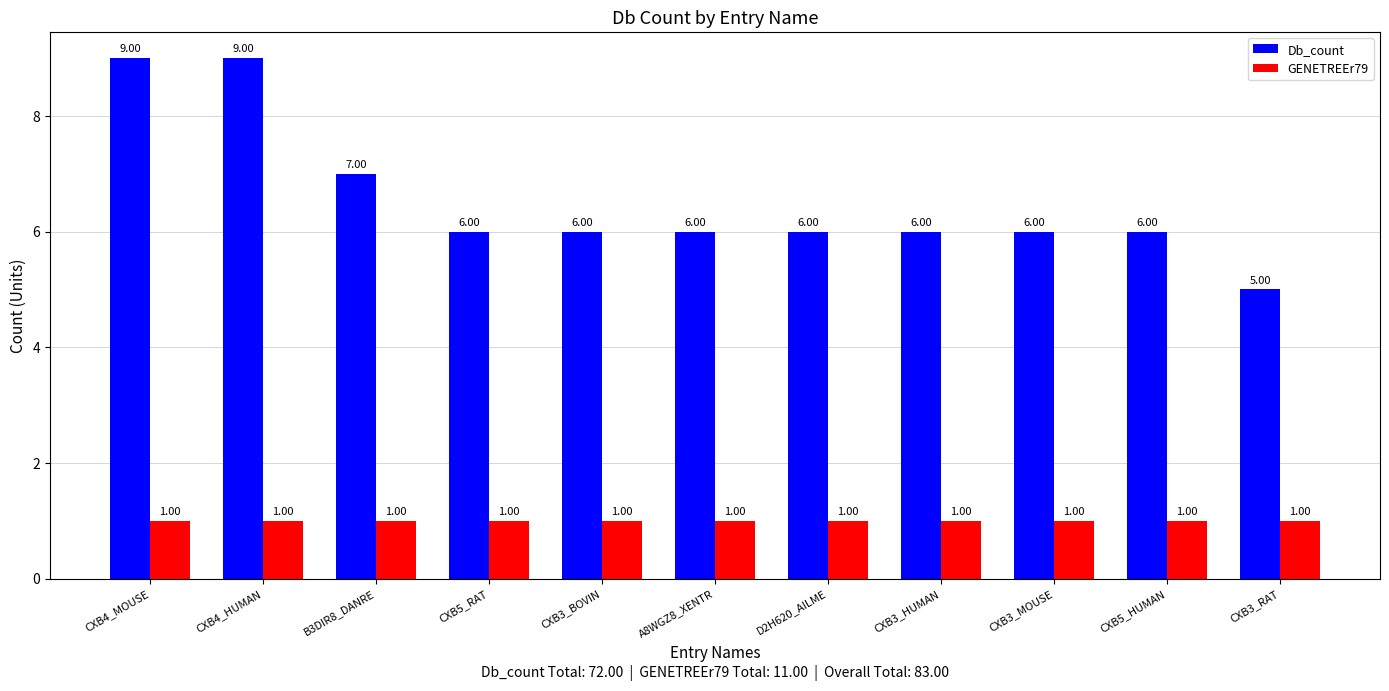

Does the chart contain stacked bars?

No